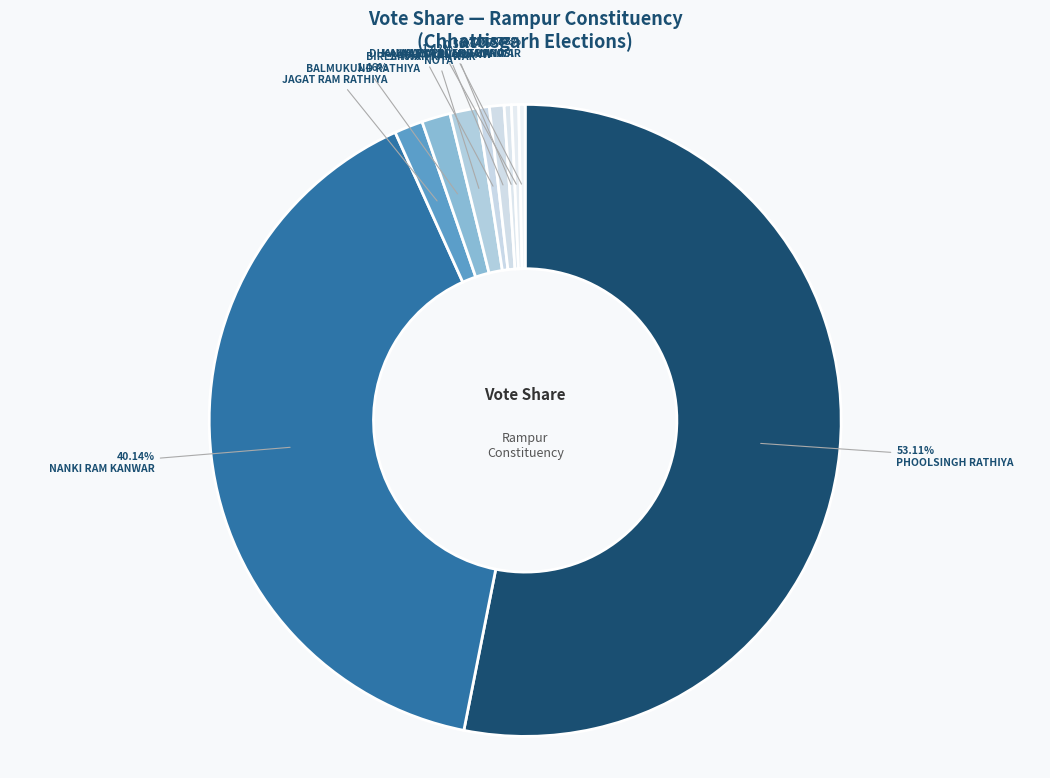

True or false: KANHAIYA ANAND KANWAR accounts for 0% of the total.

True